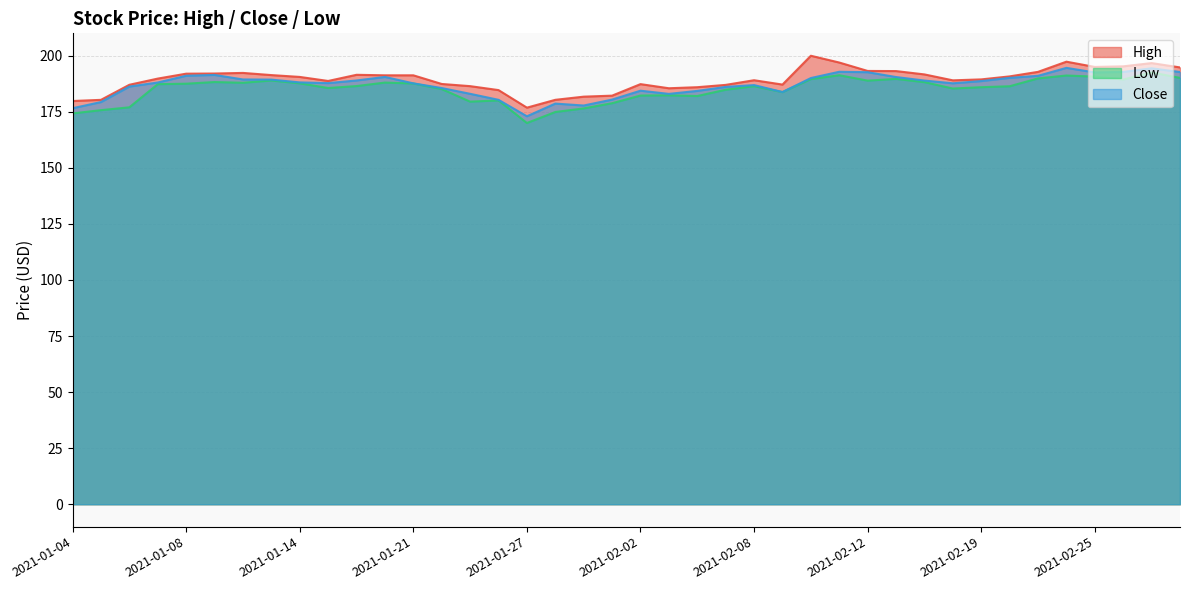

What is the label of the 24th point from the left?

2021-02-05